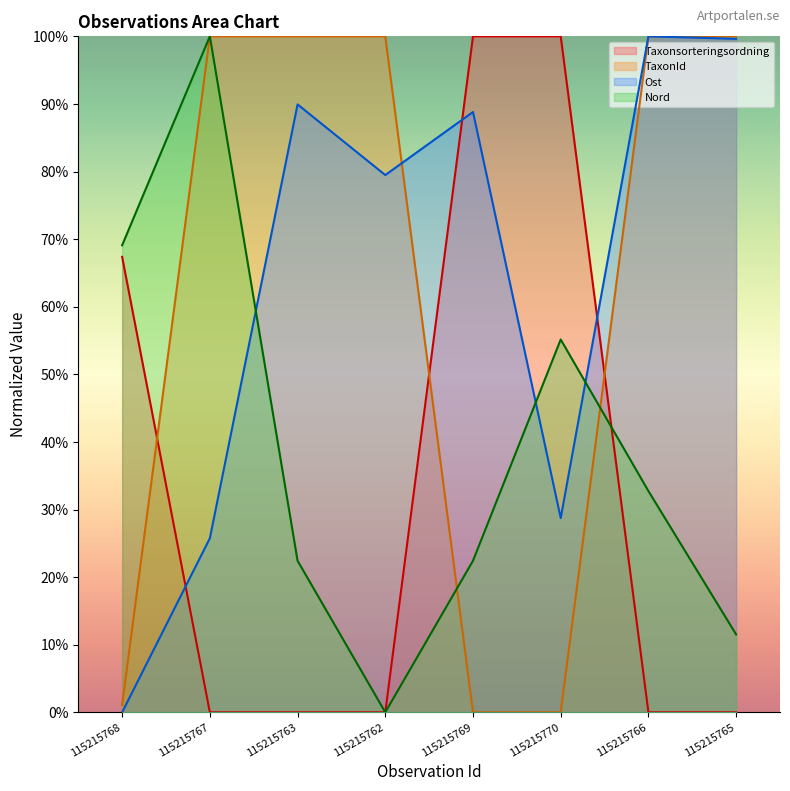

At how many categories does at least one series exceed 27?

8